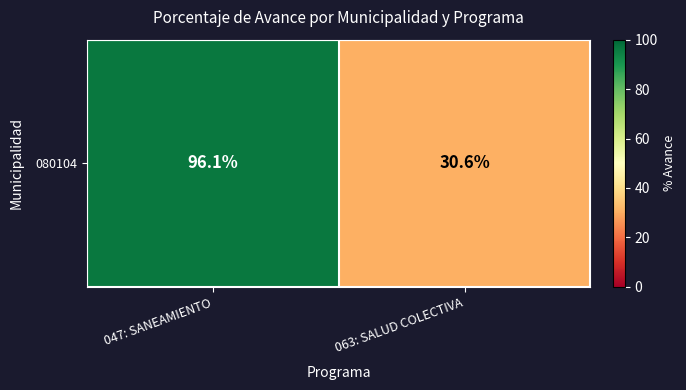

What is the sum of the values at 047: SANEAMIENTO and 063: SALUD COLECTIVA?

126.7